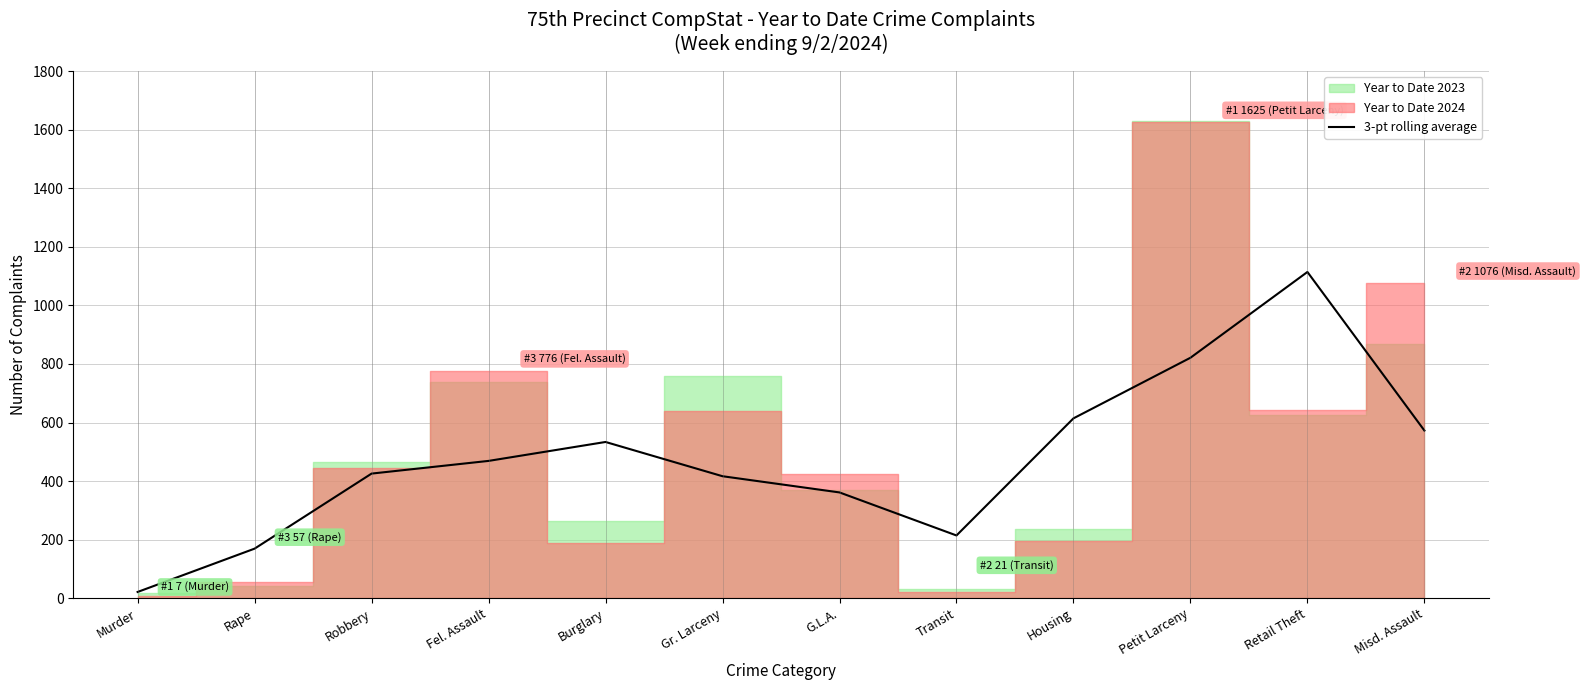

What is the sum of the values at Housing and Murder?

635.7